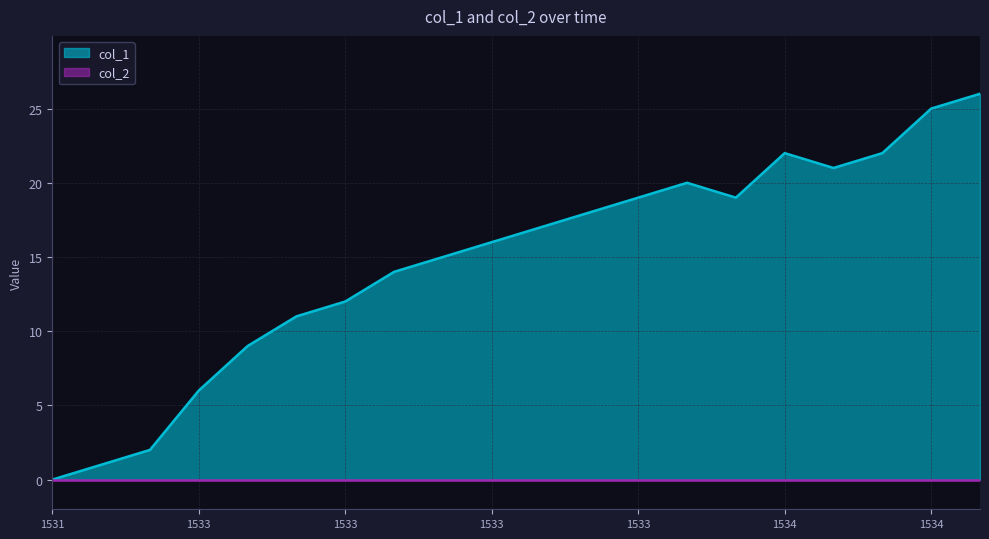

Is it true that the value at 1533849341 is 17?

True